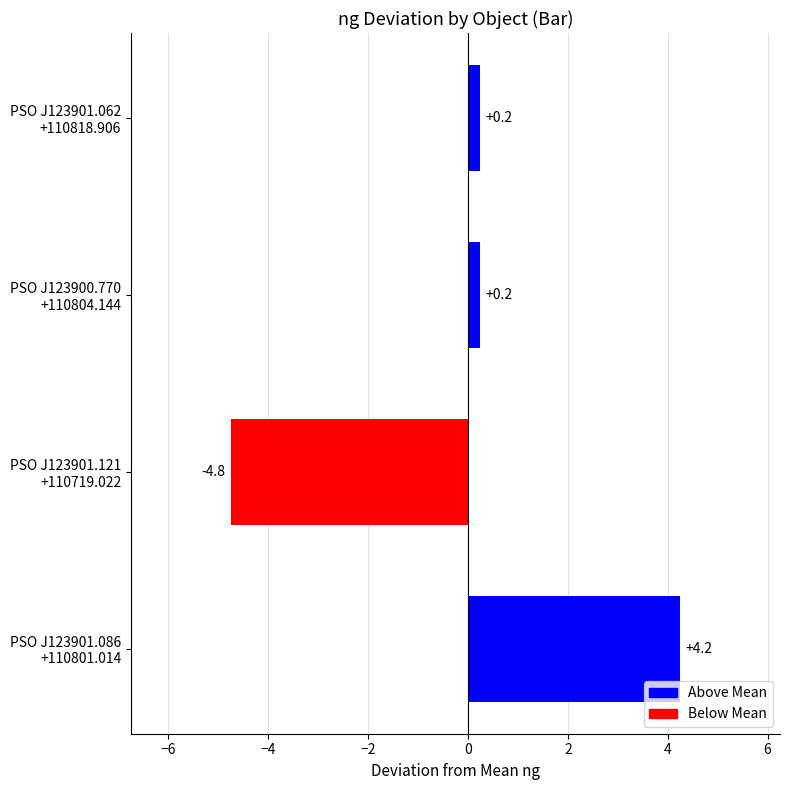

What is the difference between the maximum and second lowest values?

4.0